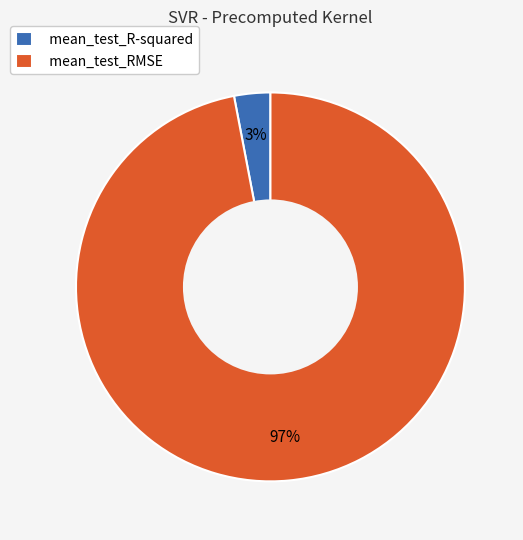

What percentage is the mean_test_RMSE slice, to the nearest percent?

97%